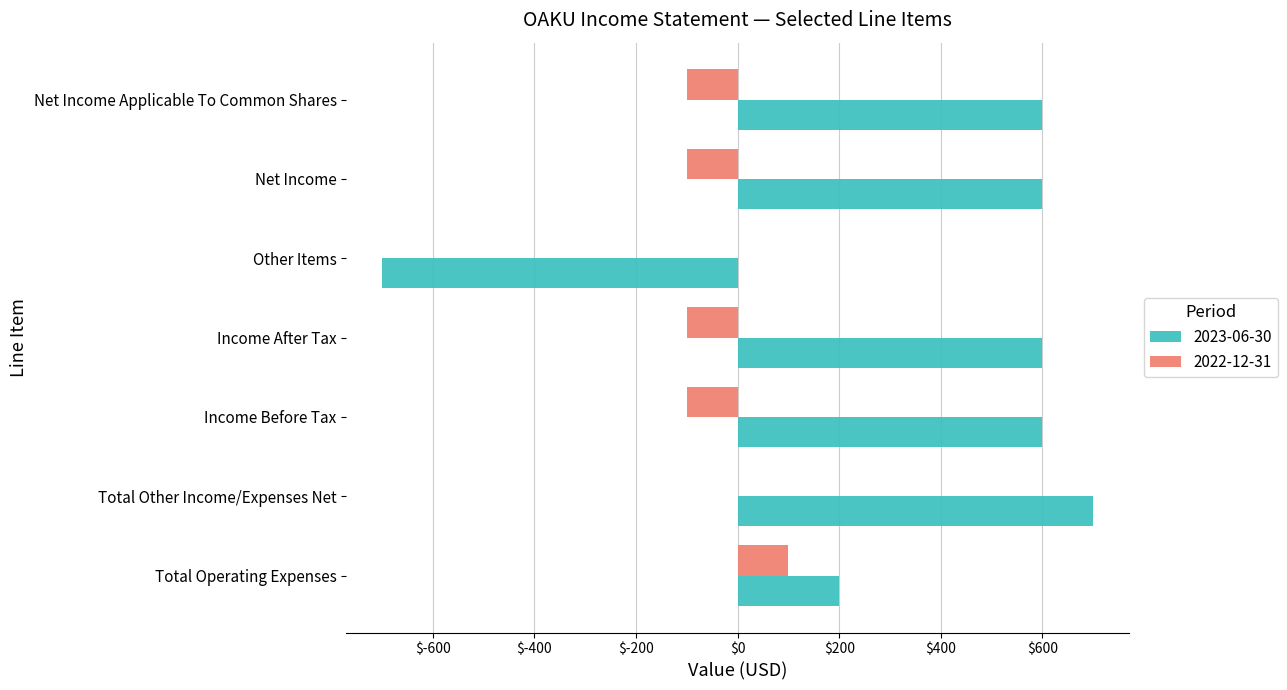

At which category is the sum across all series the highest?

Total Other Income/Expenses Net